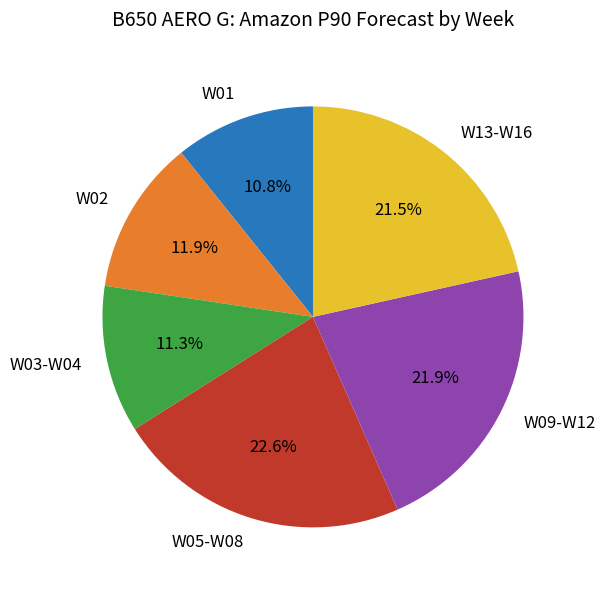

Count the number of slices in the pie.

6